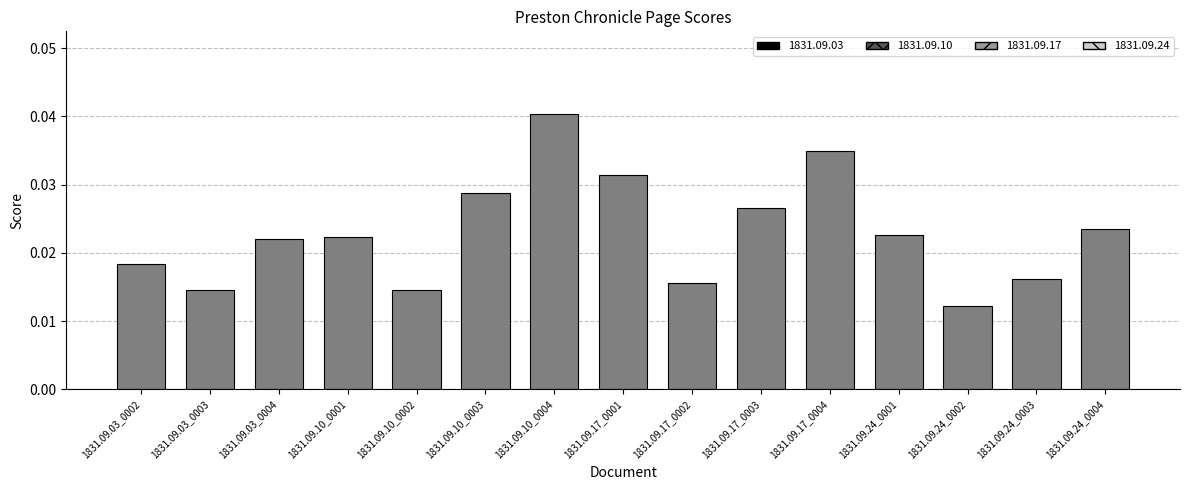

How many values are between 0 and 1?

15